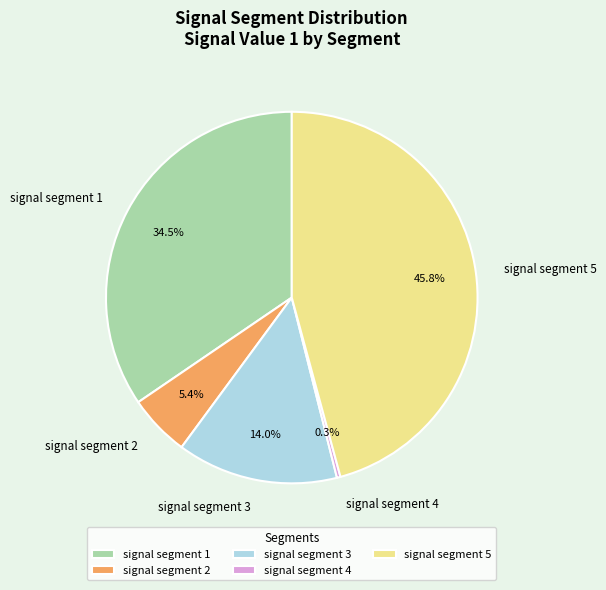

Is it true that signal segment 2 is 20% of the pie?

False